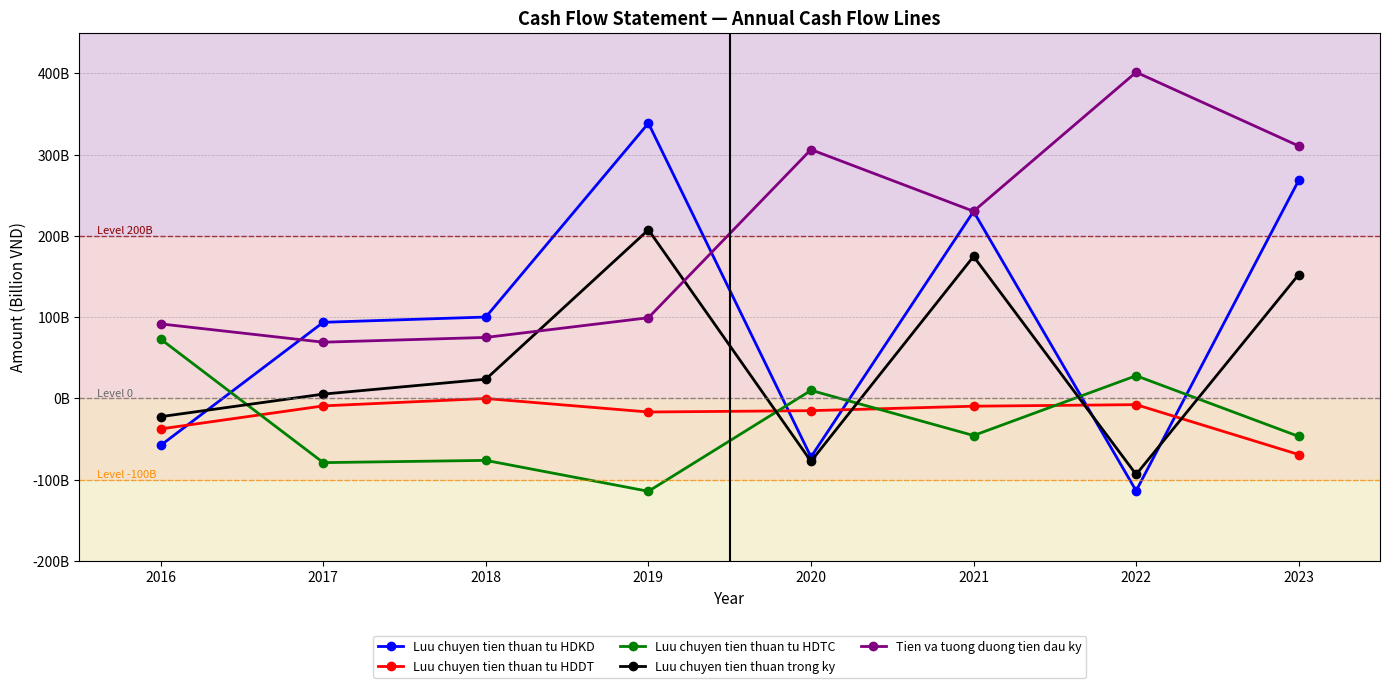

Is this an area chart (filled region under the line)?

No